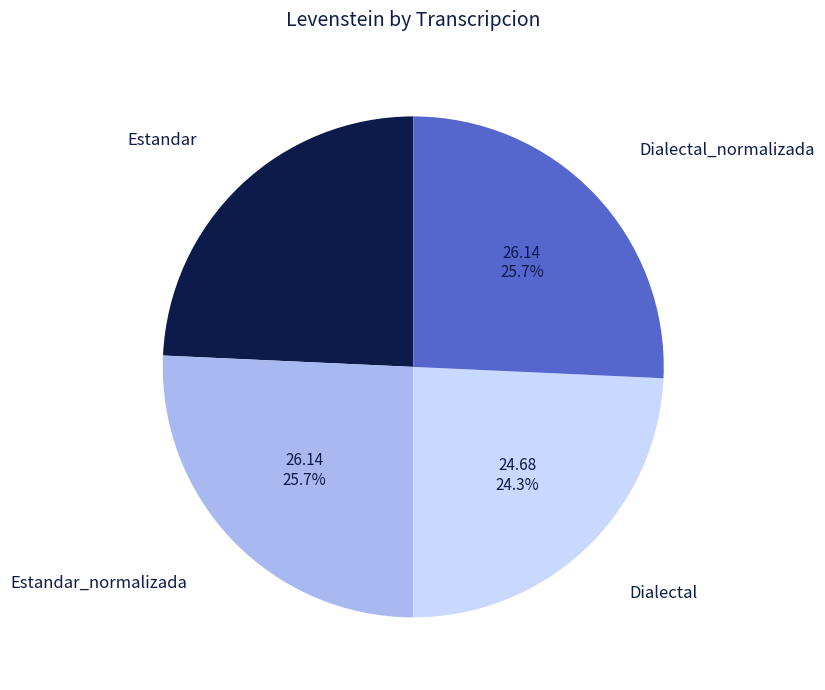

Approximately how many times larger is the value at Estandar compared to Dialectal?

1.0